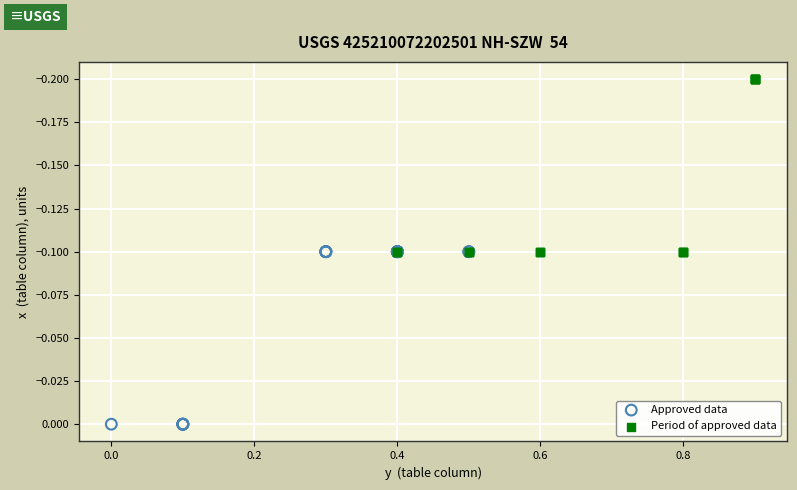

Which series contains the lowest Y value?

Period of approved data